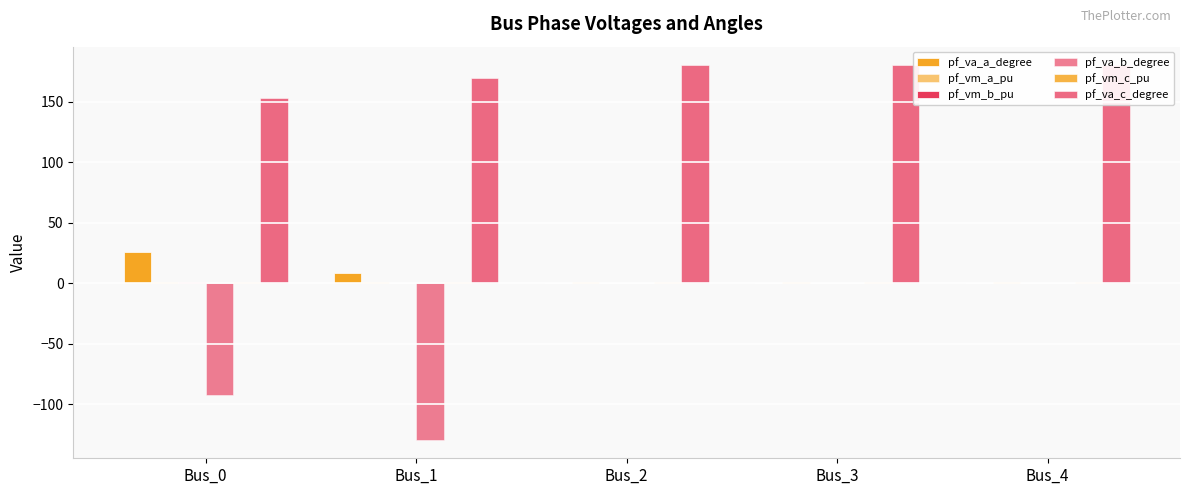

What is the average value of the pf_va_a_degree series?

6.8